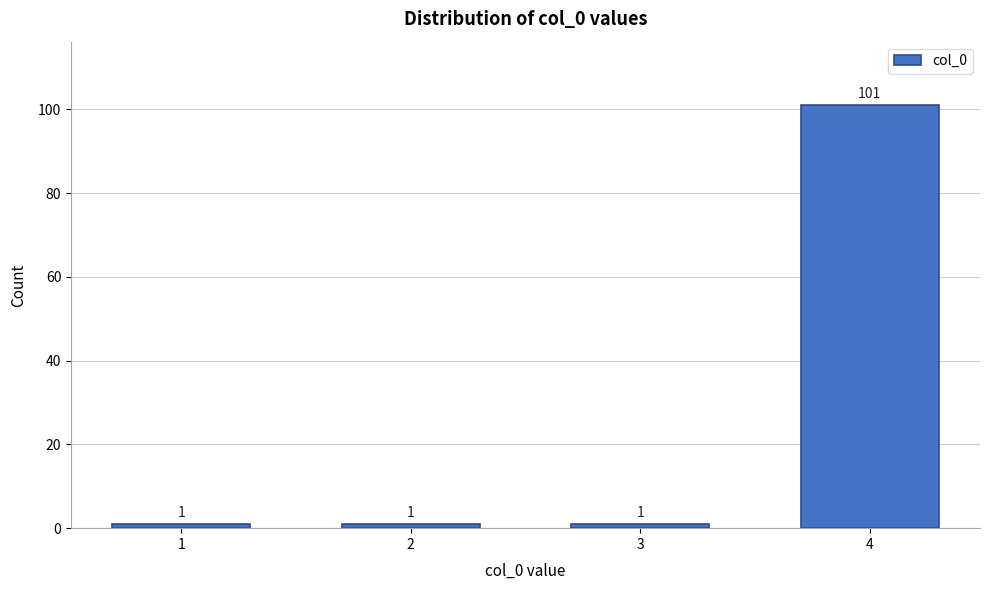

Reading right to left, extract all data points from this chart.

101	1	1	1